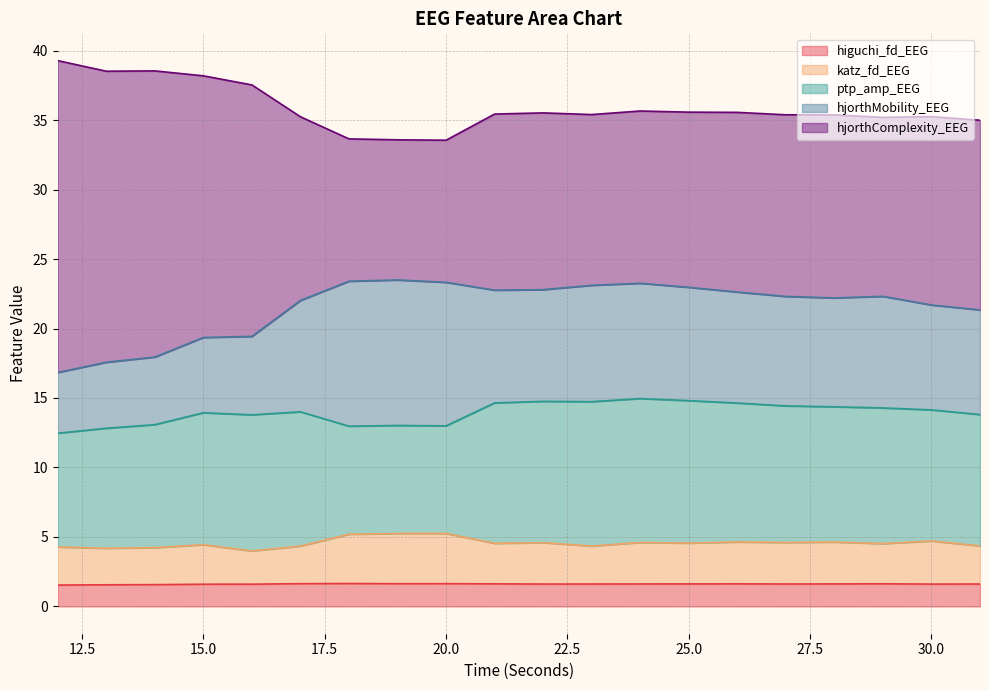

What is the approximate value of katz_fd_EEG at 27?

4.6